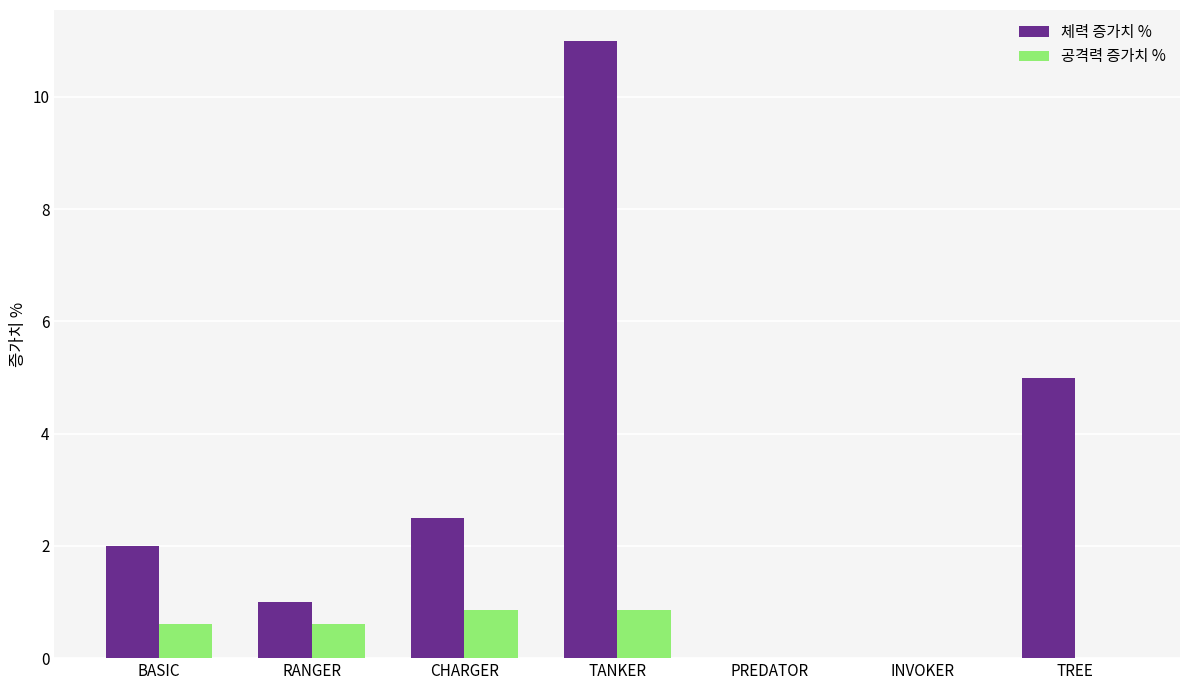

The value of 공격력 증가치 % at CHARGER is 0.8. True or false?

True